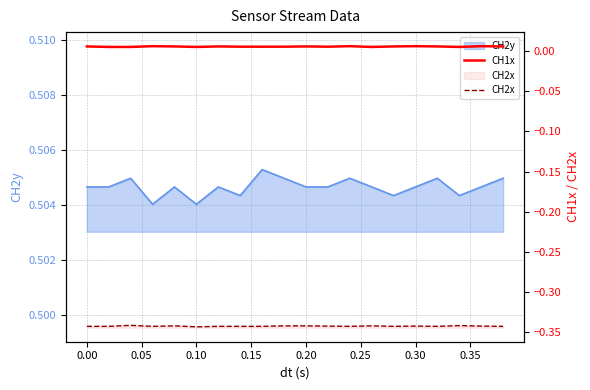

Is the value of CH2x at 14 greater than the value of CH1x at 0.40?

No